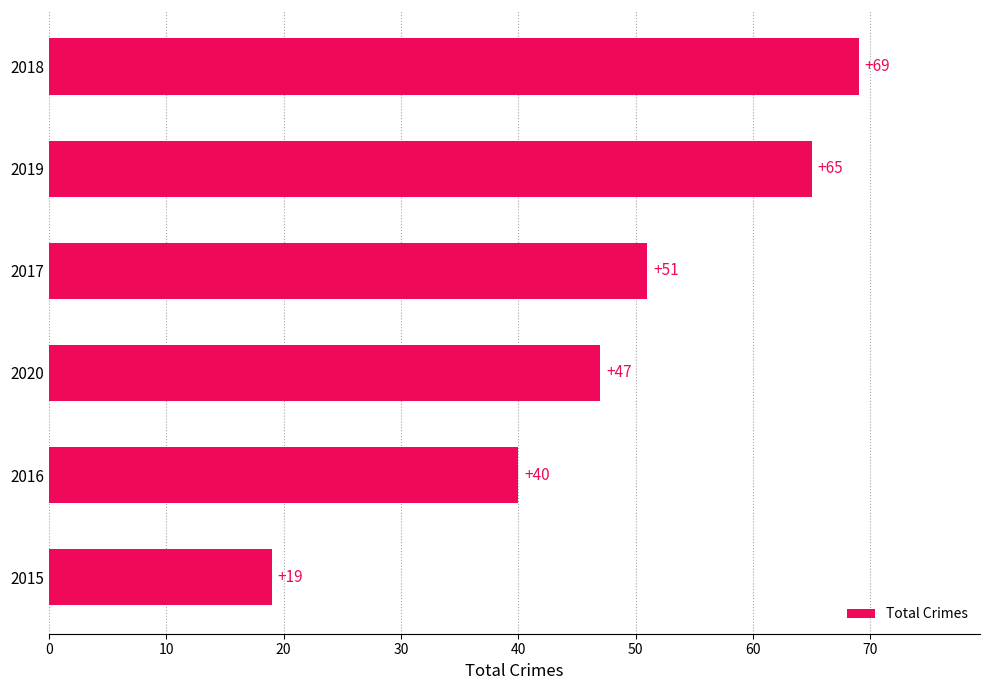

Where is the data nearest to the value 44?

2020